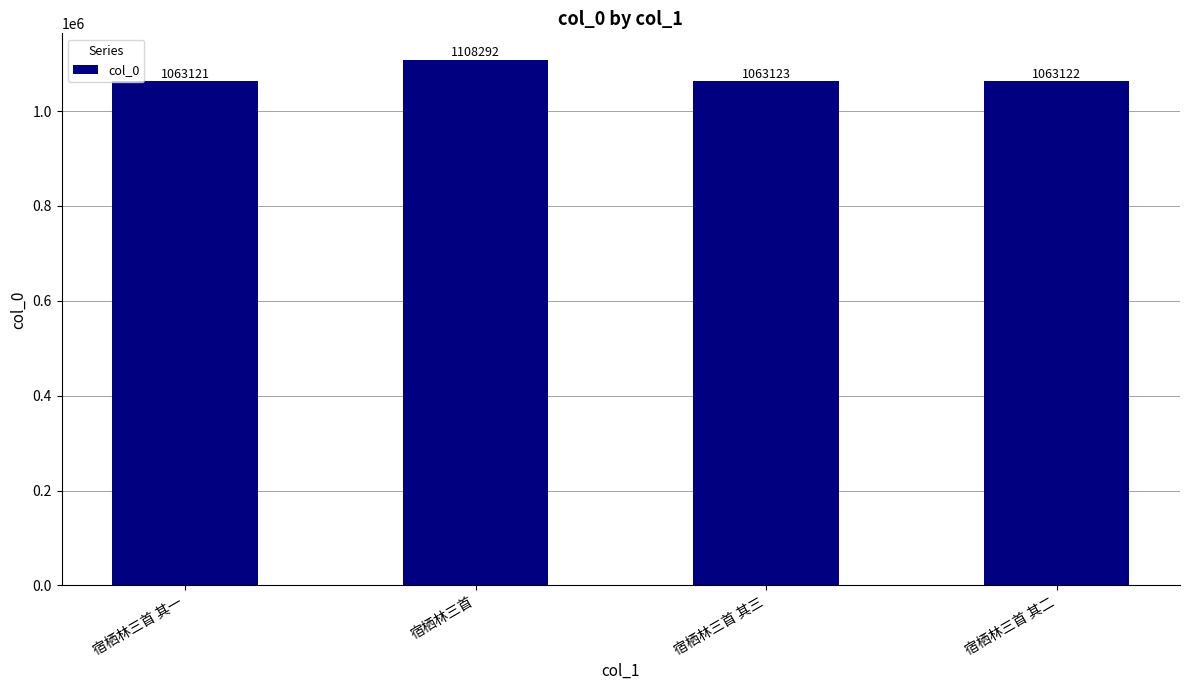

Is it true that the value at 宿栖林三首 其一 is 1063121?

True